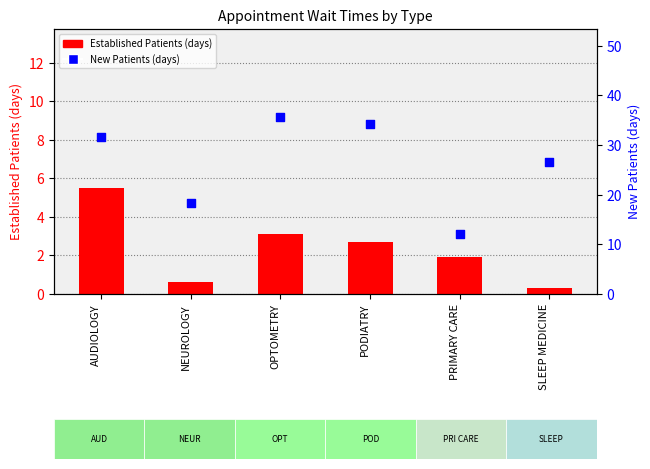

Which series contains the lowest Y value?

Established Patients (days)